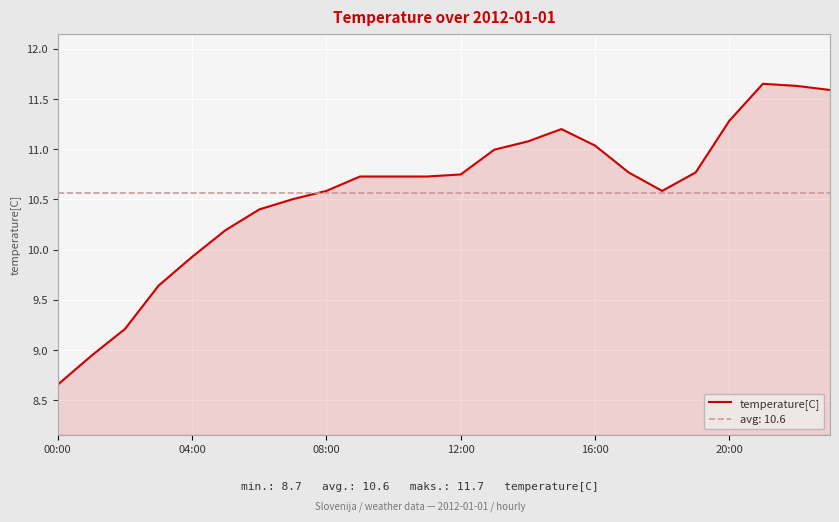

Which label corresponds to the largest value in the chart?

21